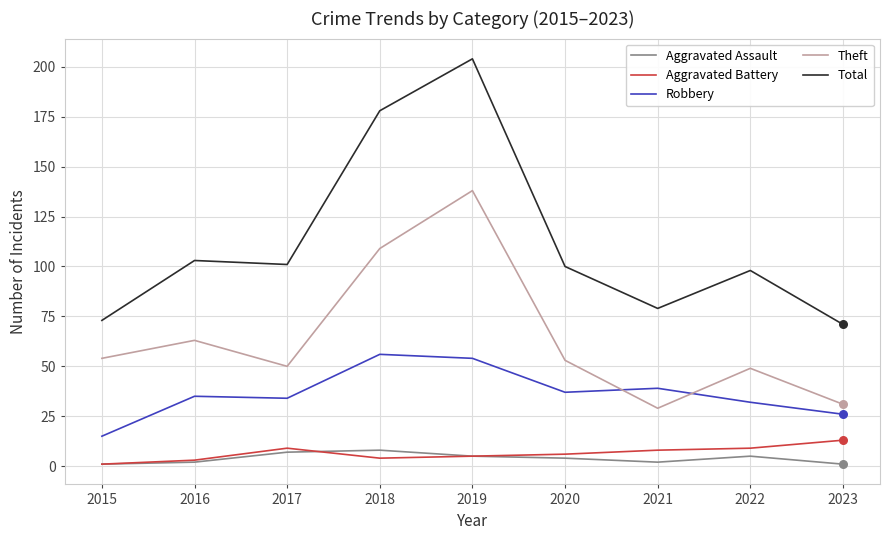

Between 2015 and 2017, which series saw the biggest shift?

Total